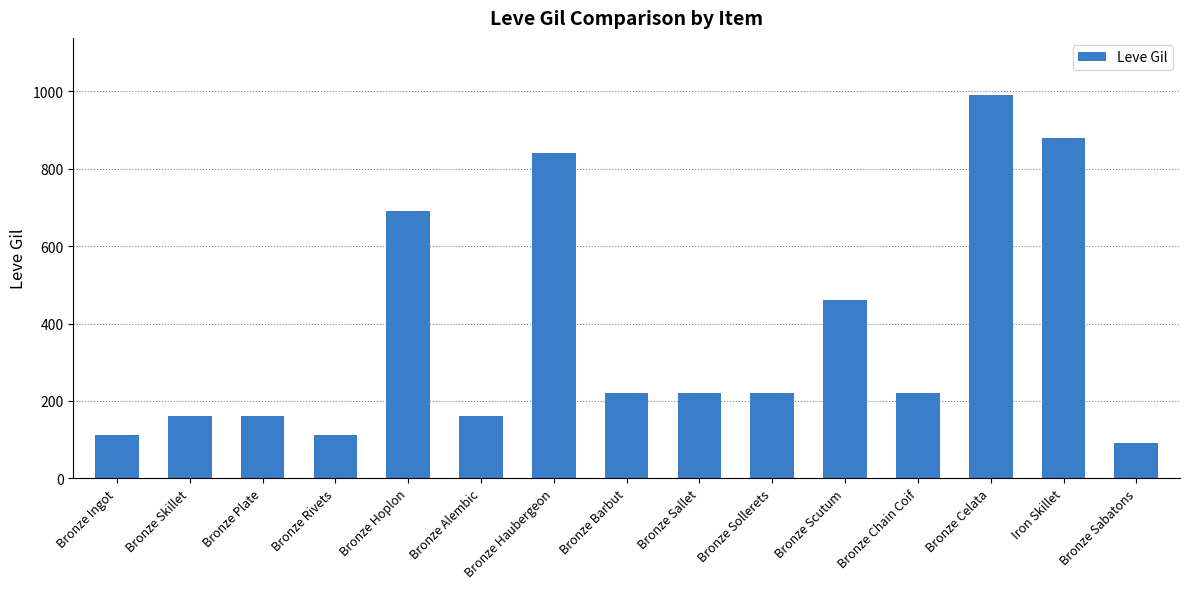

What position from the right is Bronze Chain Coif?

4